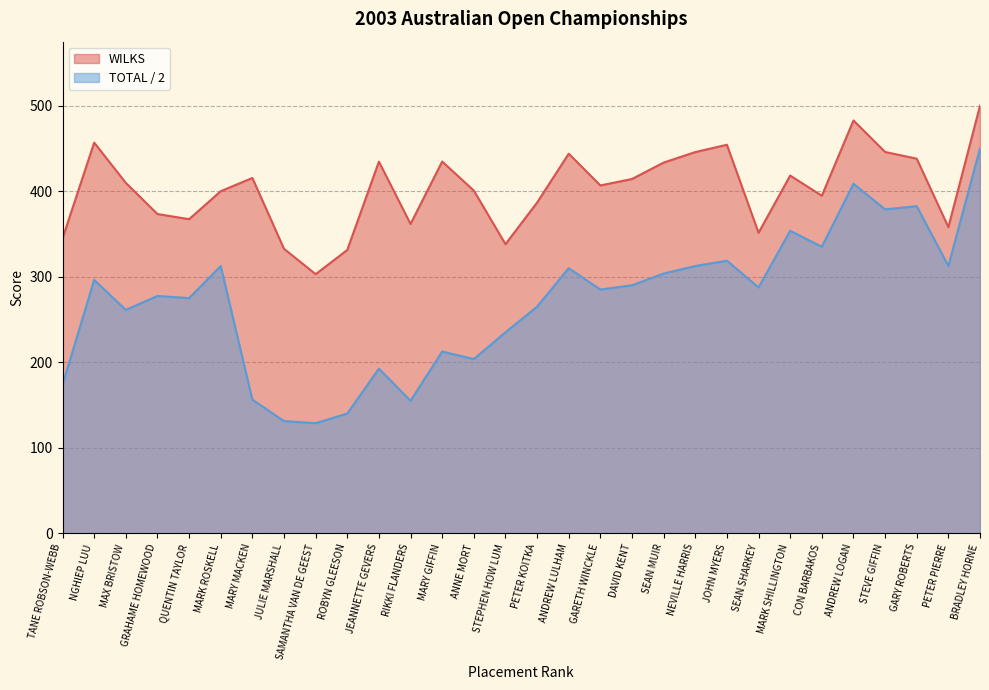

True or false: TOTAL and WILKS cross at least once.

False